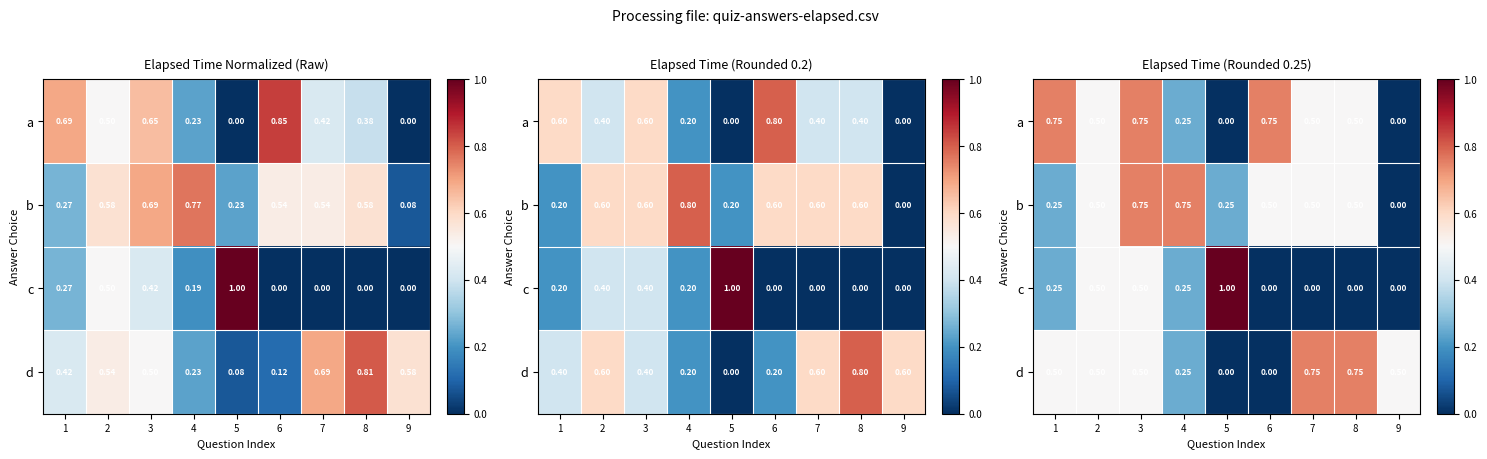

The a series shows 0.1 at 4. True or false?

False